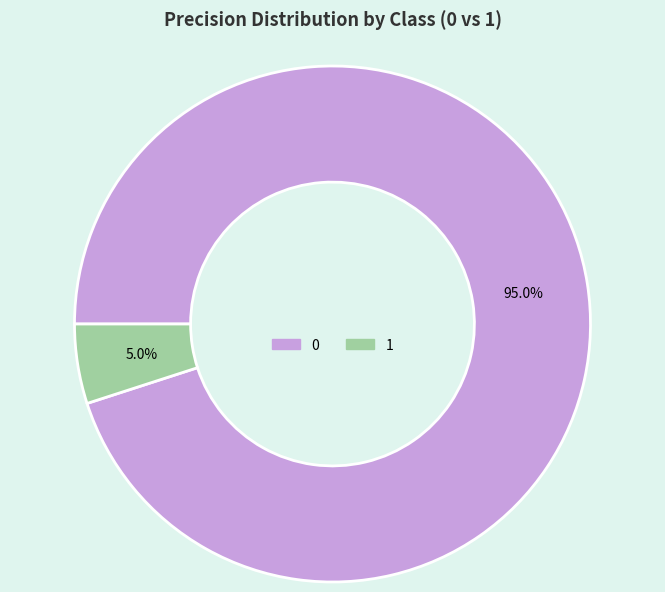

How many segments does this pie chart have?

2